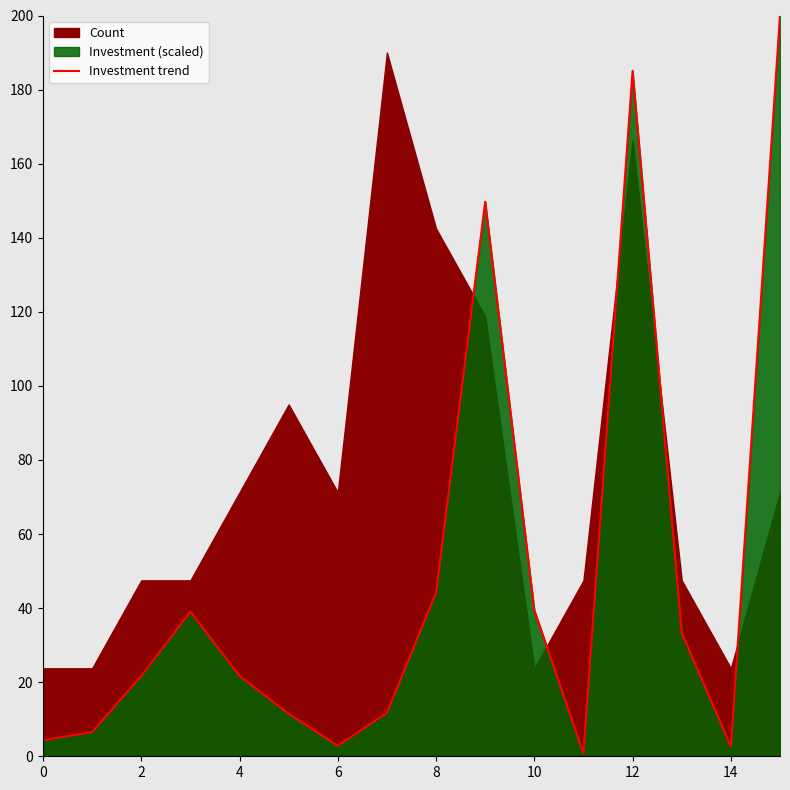

True or false: the data has more than 2 interior local peaks.

True